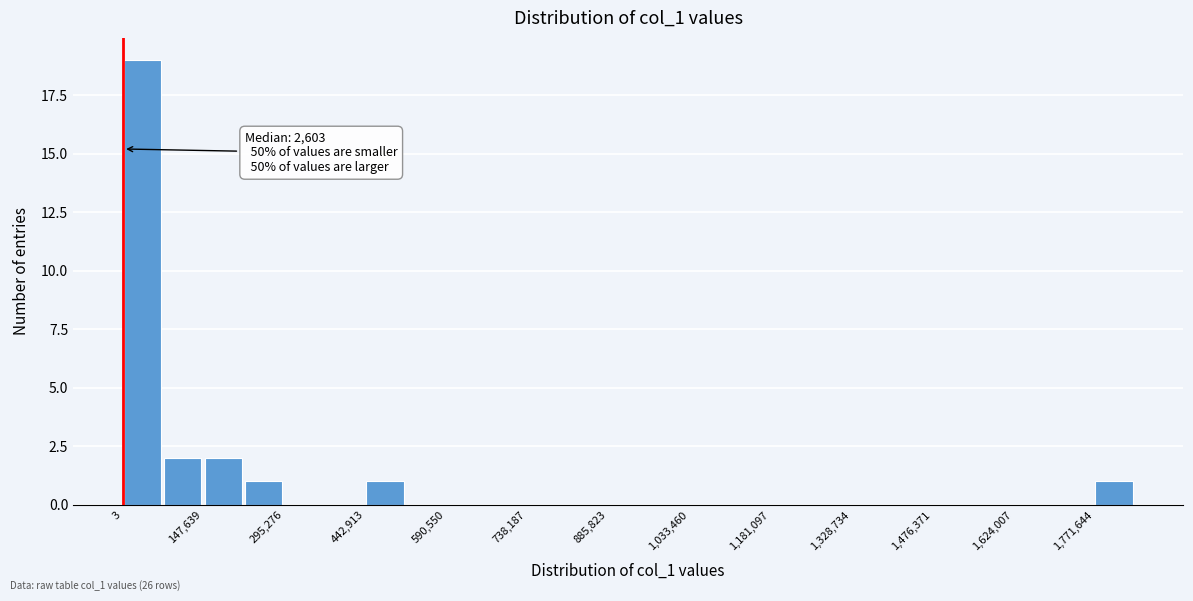

Read against the x-axis, roughly where is the centre of the tallest bar?

40000